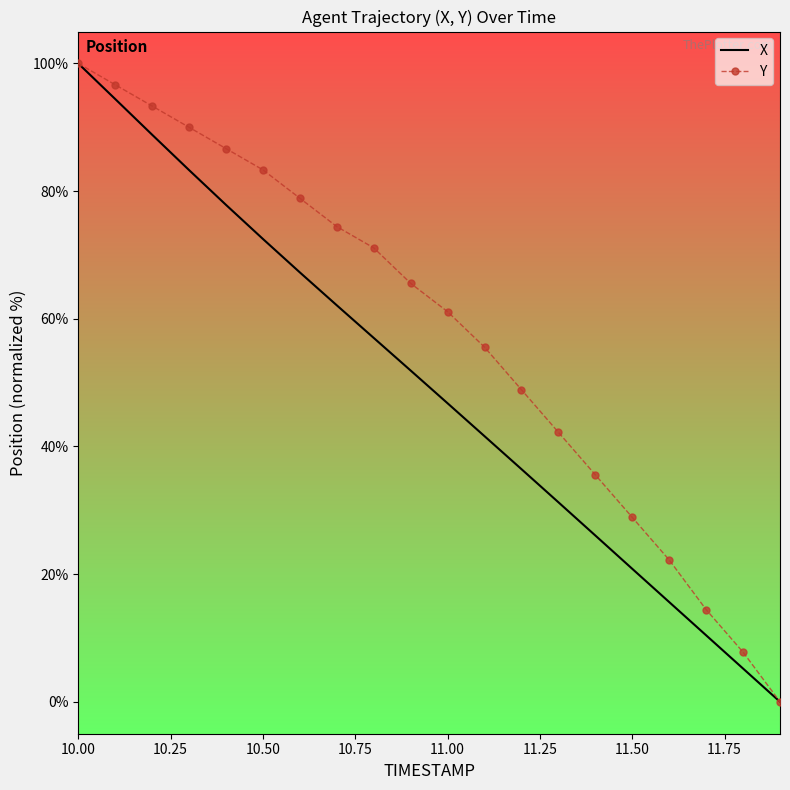

Which series has the largest total across all categories?

Y